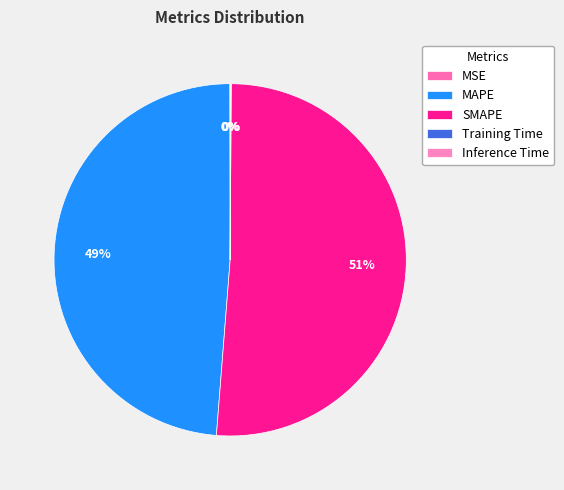

True or false: MAPE accounts for 49% of the total.

True